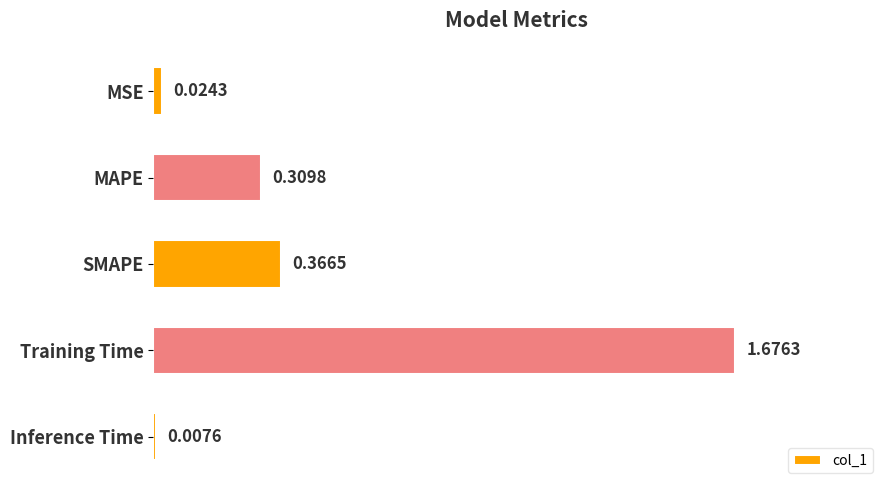

Rank the categories by value from highest to lowest.

Training Time, SMAPE, MAPE, MSE, Inference Time